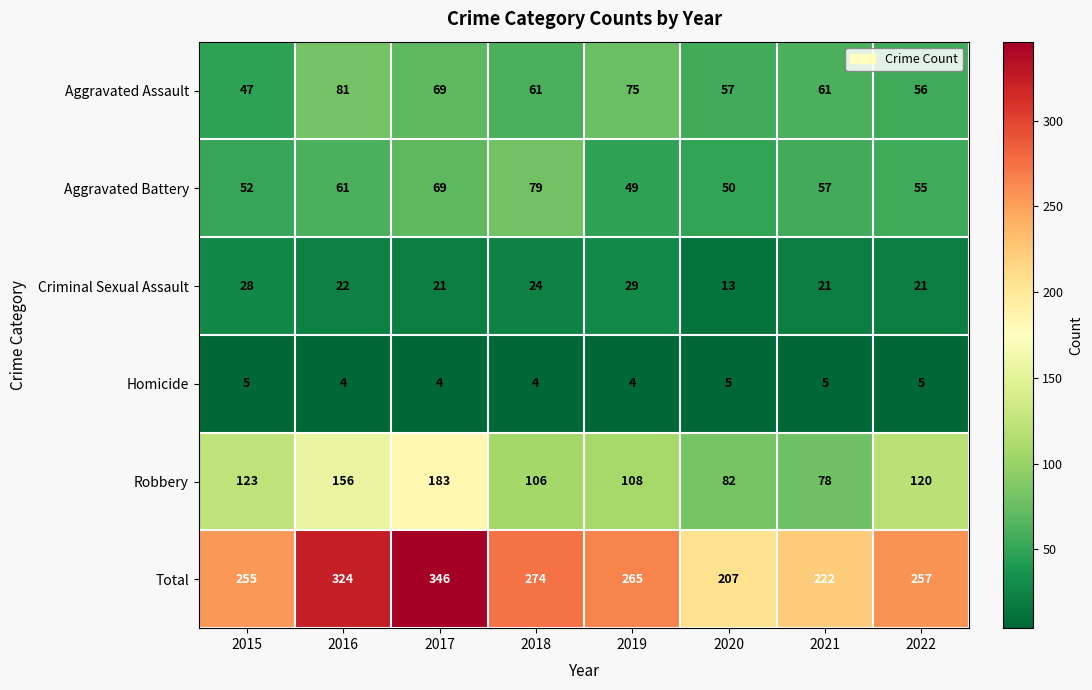

The value of Aggravated Battery at 2016 is 29. True or false?

False